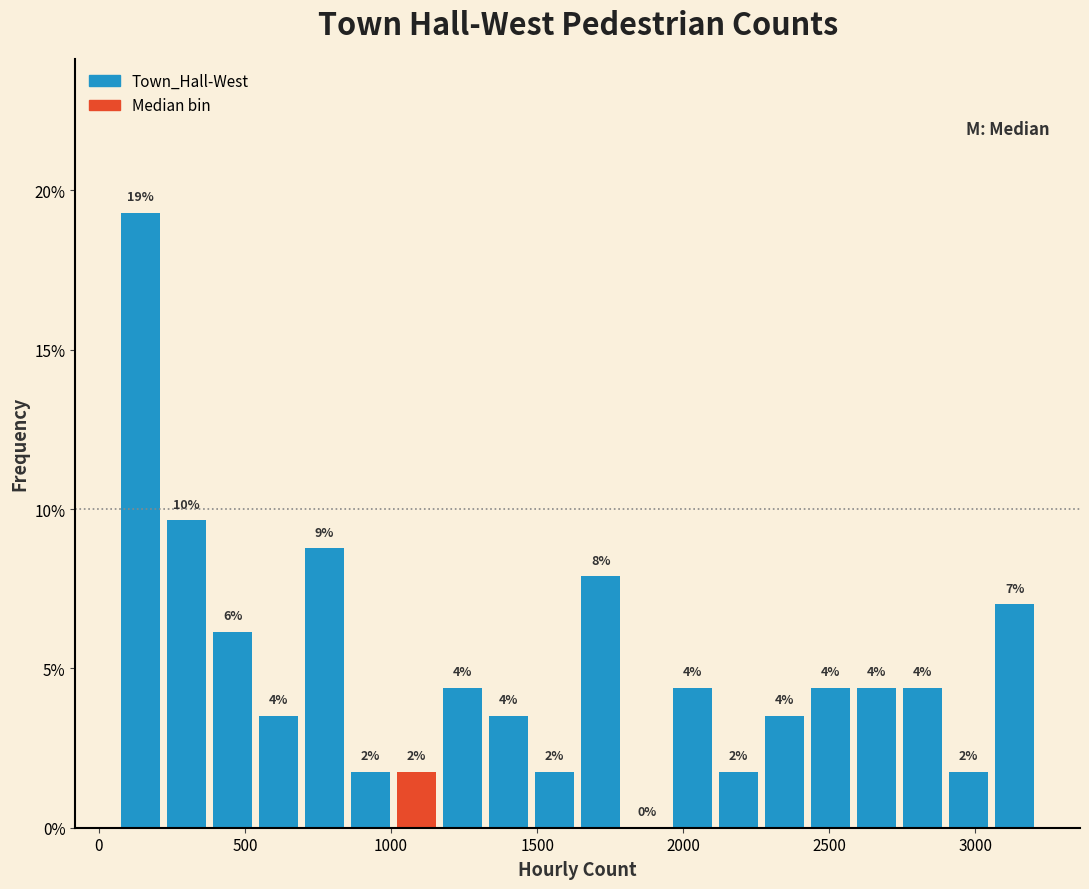

Read against the x-axis, roughly where is the centre of the tallest bar?

150